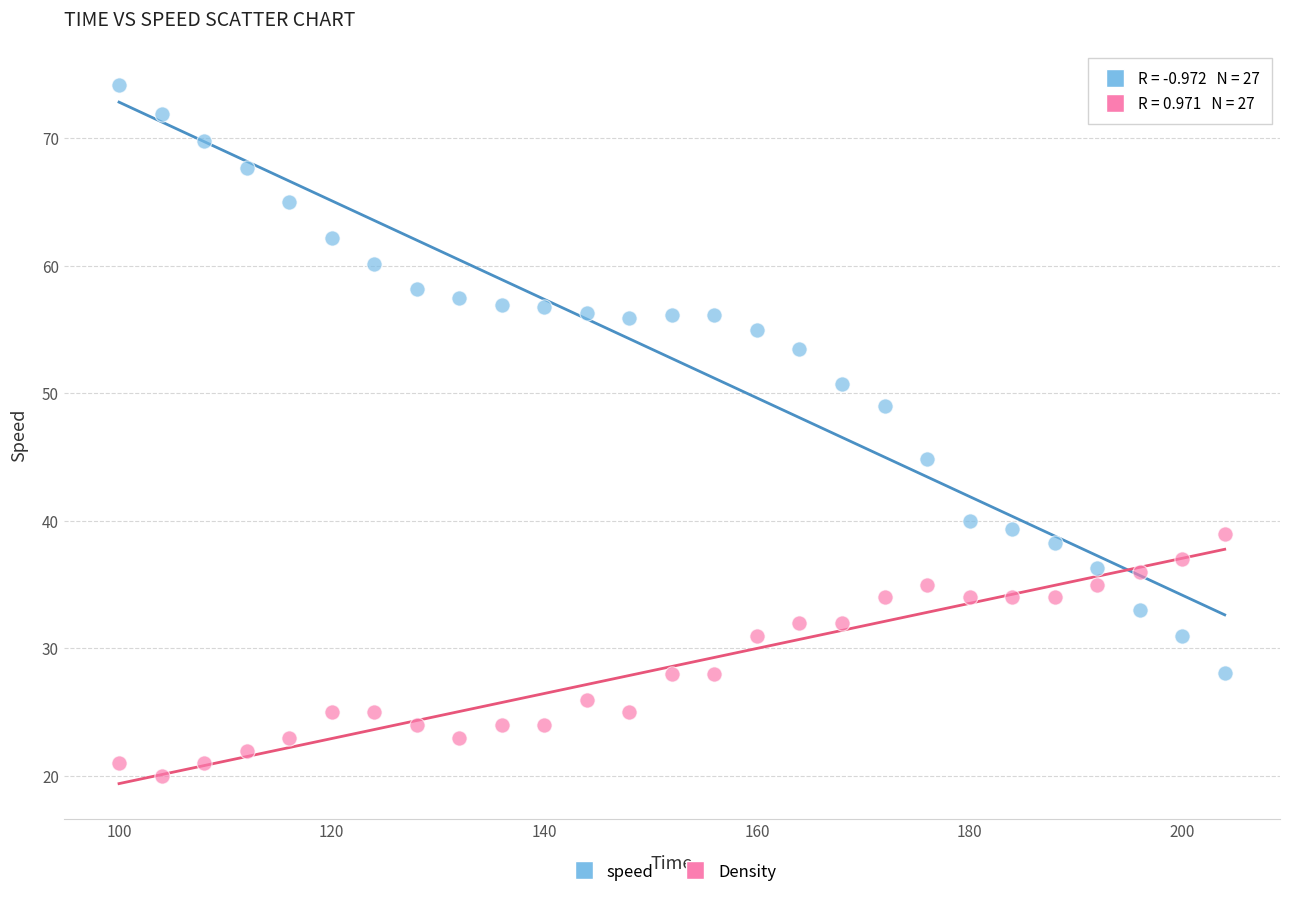

Which series contains the highest Y value?

speed